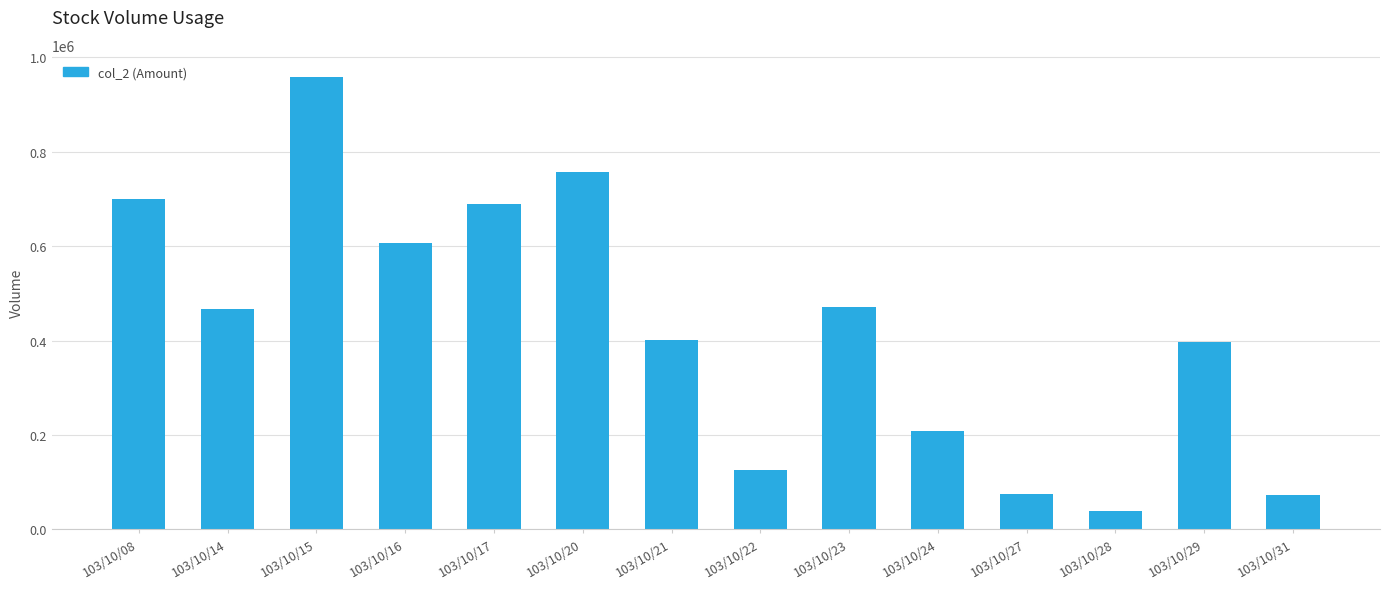

Count the number of data series in this chart.

1